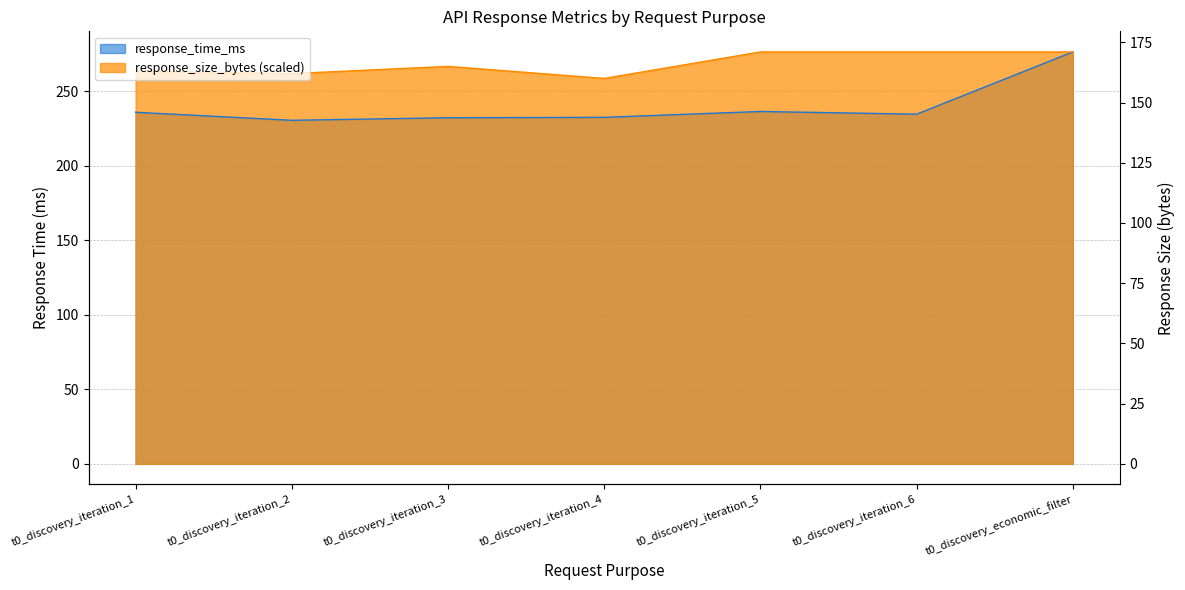

Between t0_discovery_iteration_1 and t0_discovery_economic_filter, which series saw the biggest shift?

response_time_ms